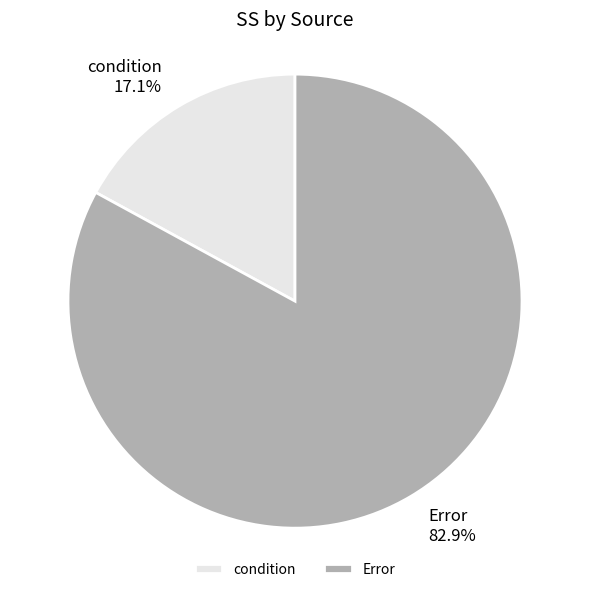

What is the largest slice in the pie chart?

Error